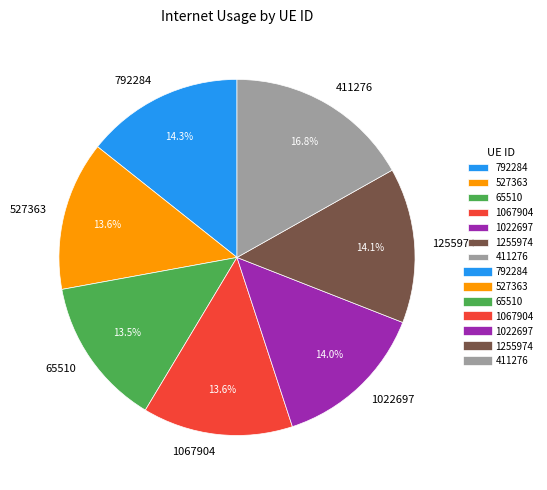

Which has a higher value, 527363 or 411276?

411276